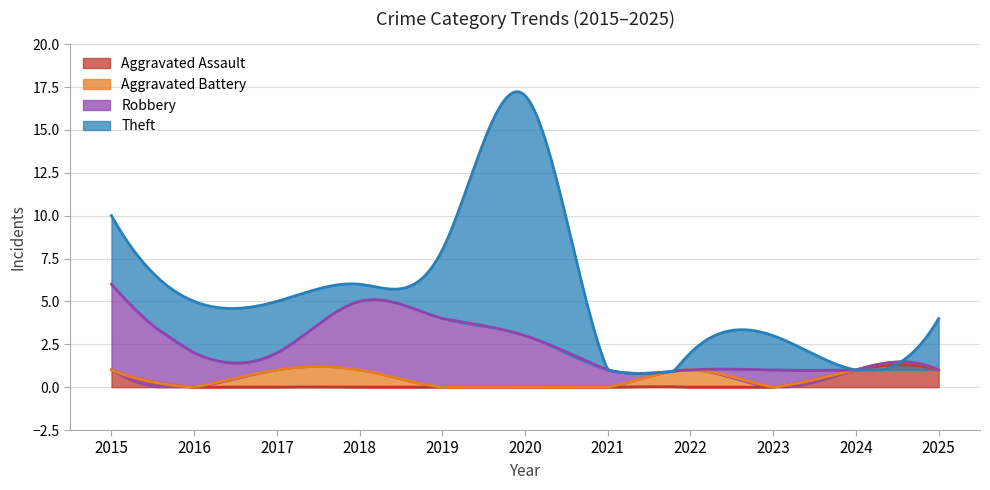

What are all the series names shown in the legend?

Aggravated Assault, Aggravated Battery, Robbery, Theft